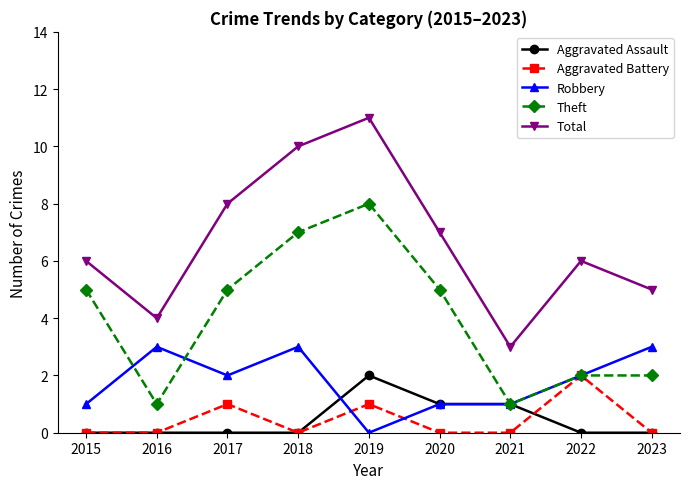

What is the minimum value for Total?

3